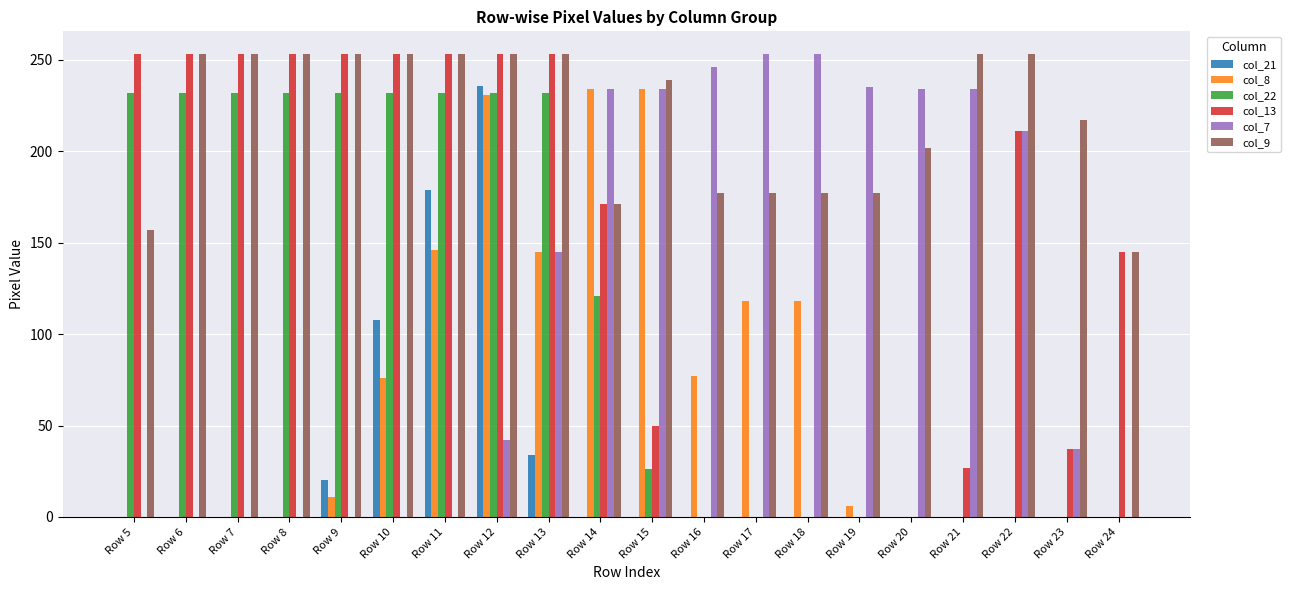

Read the col_7 value at Row 20, to the nearest 5.

235